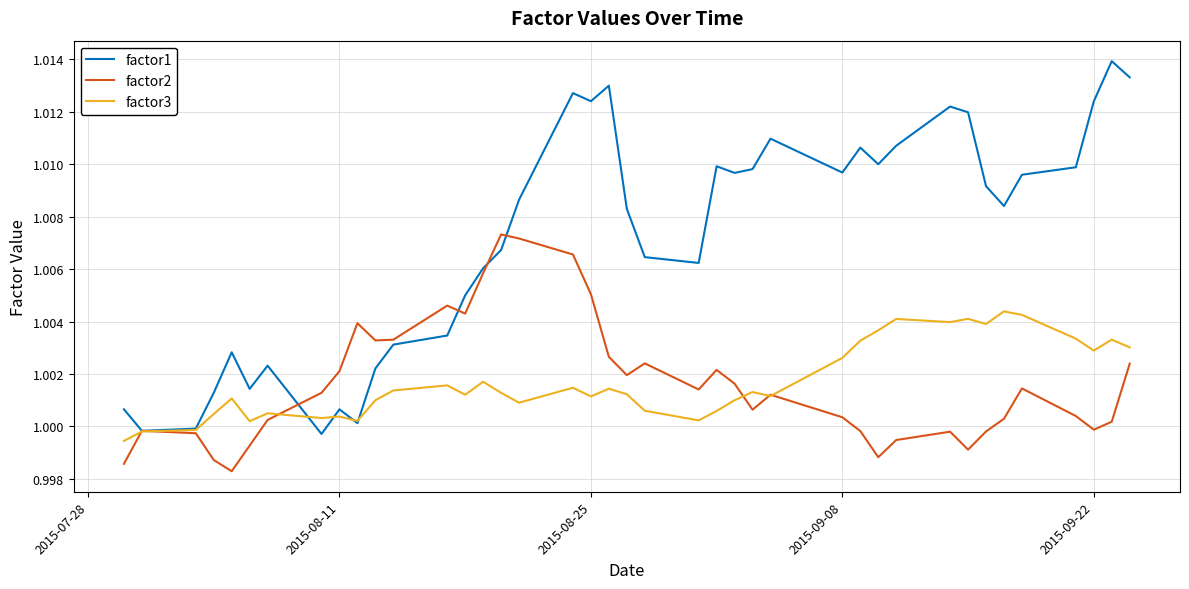

After their last crossing, which series has the higher values: factor1 or factor2?

factor1